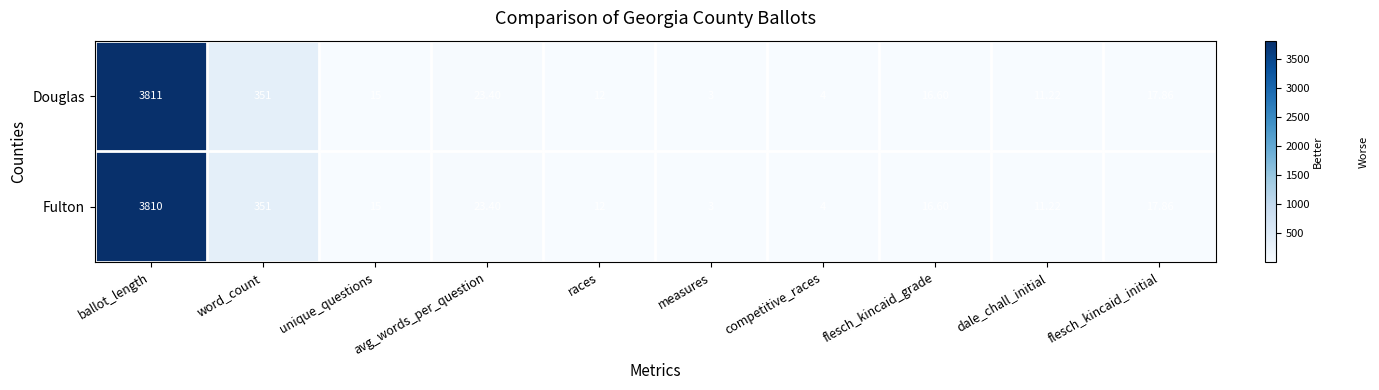

At which label does Douglas first exceed 16?

ballot_length